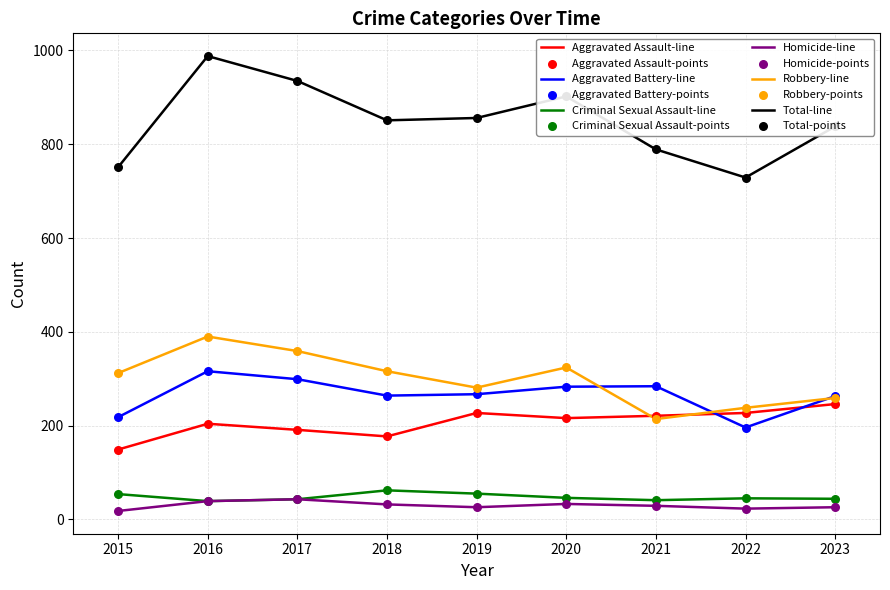

At which category is the sum across all series the highest?

2016